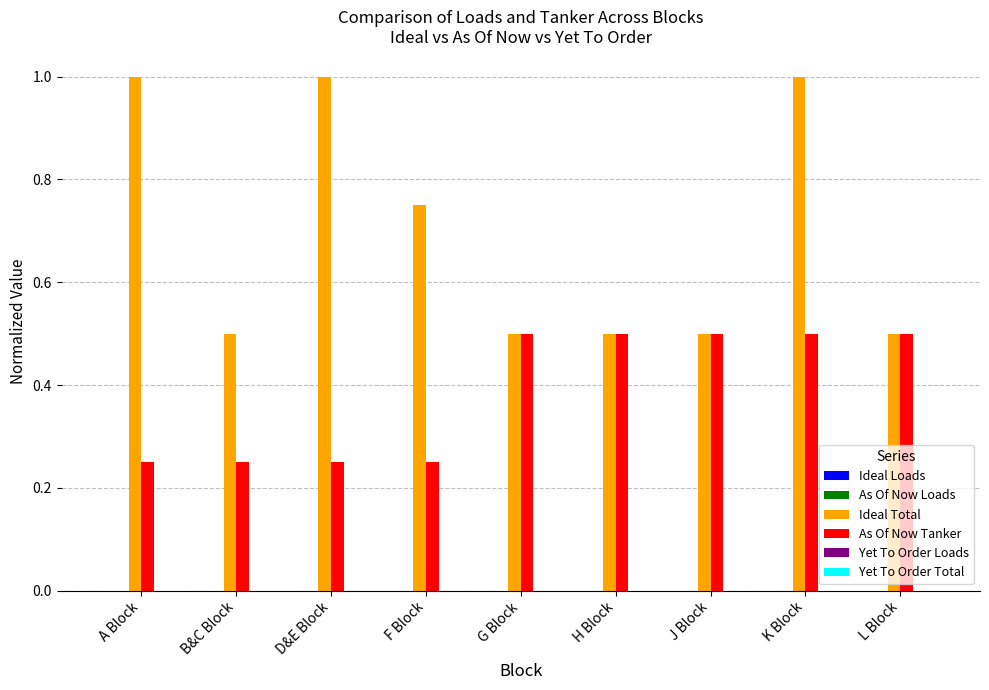

At which category is the sum across all series the highest?

K Block